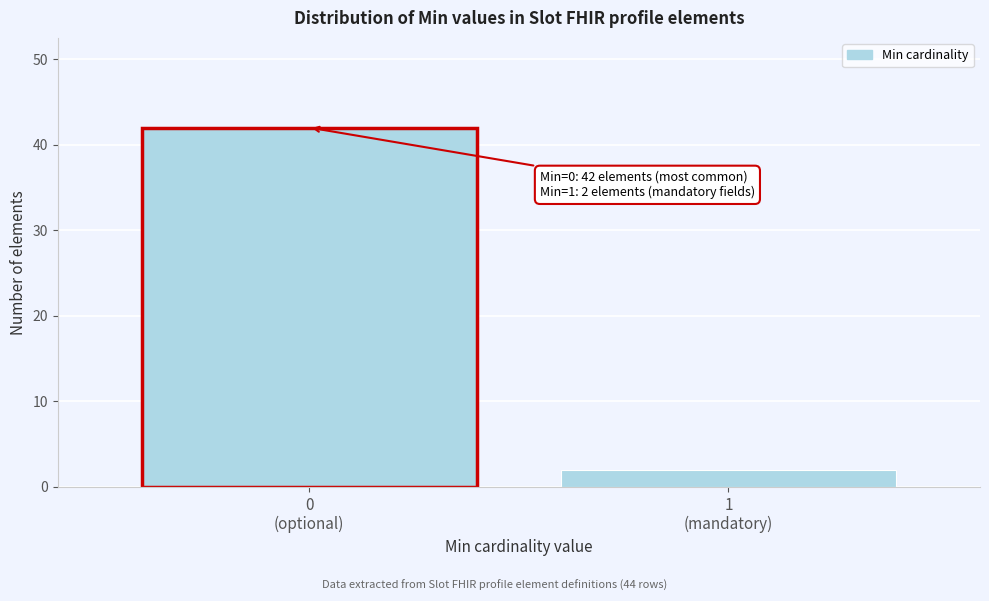

Reading left to right, transcribe all the data shown in this chart.

42	2